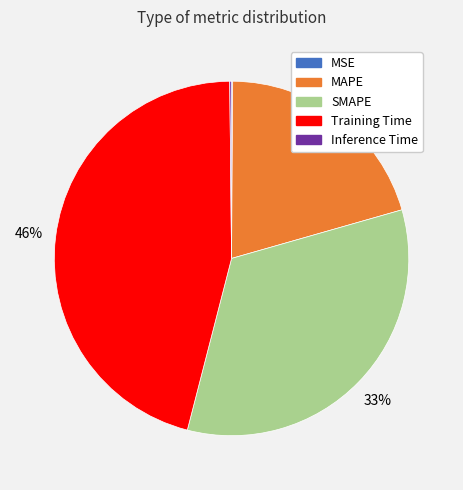

To the nearest percent, what is the difference between the largest and smallest slice percentages?

46%